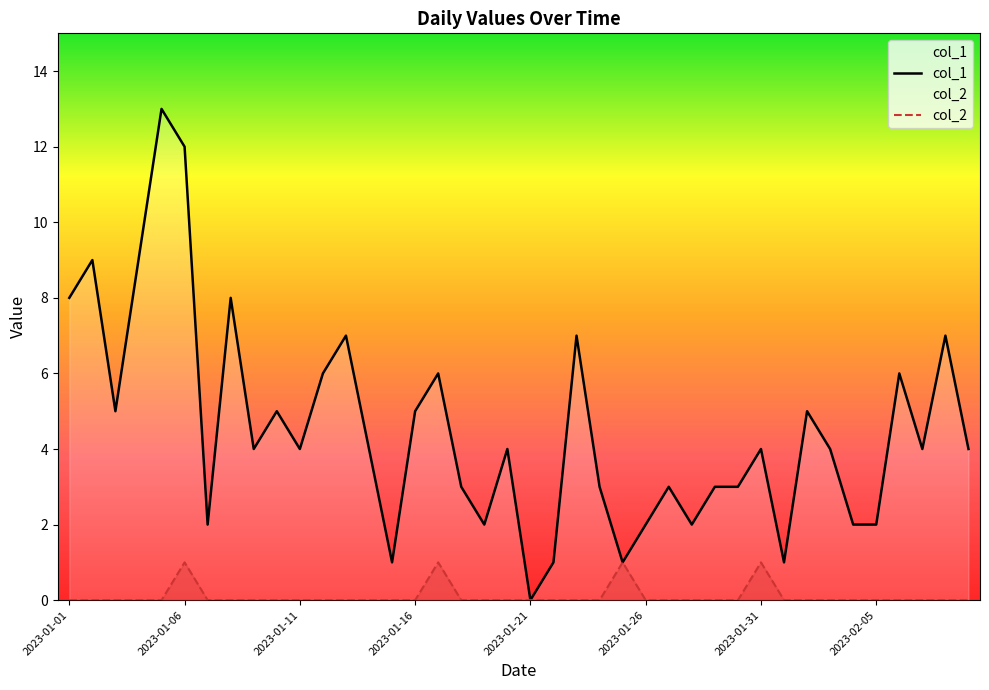

Is it true that col_2 equals 0 at 8?

True